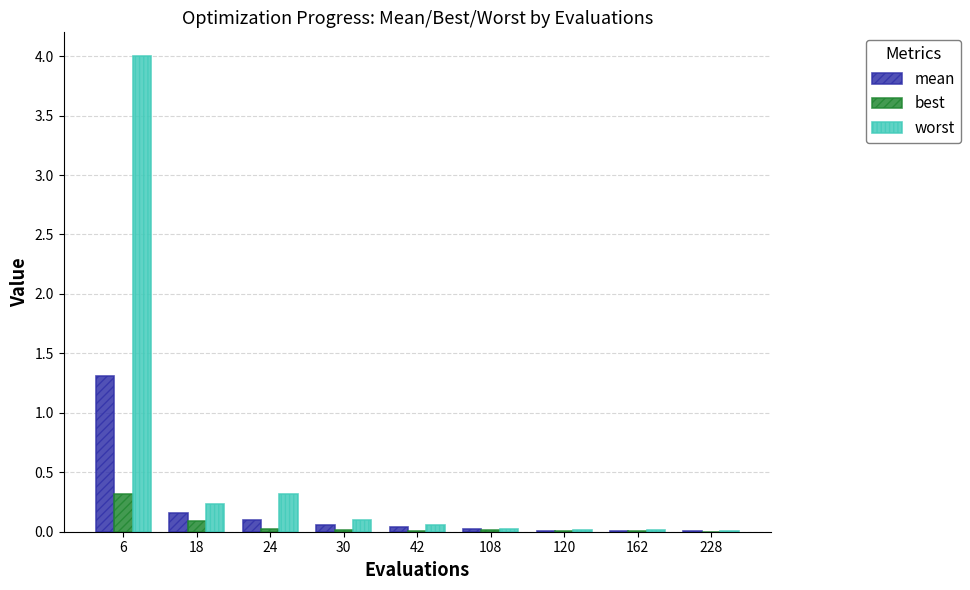

The value of worst at 42 is 0.1. True or false?

True